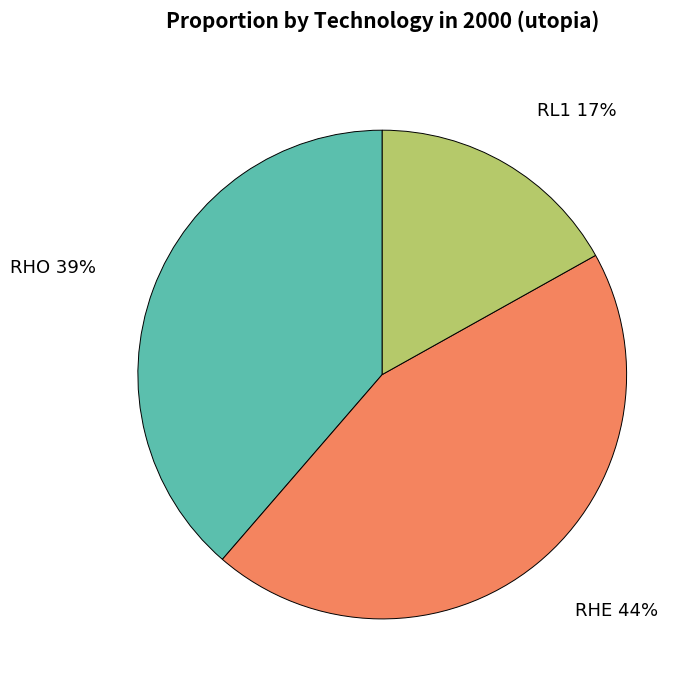

What is the ratio of the value at RHO to the value at RL1?

2.3